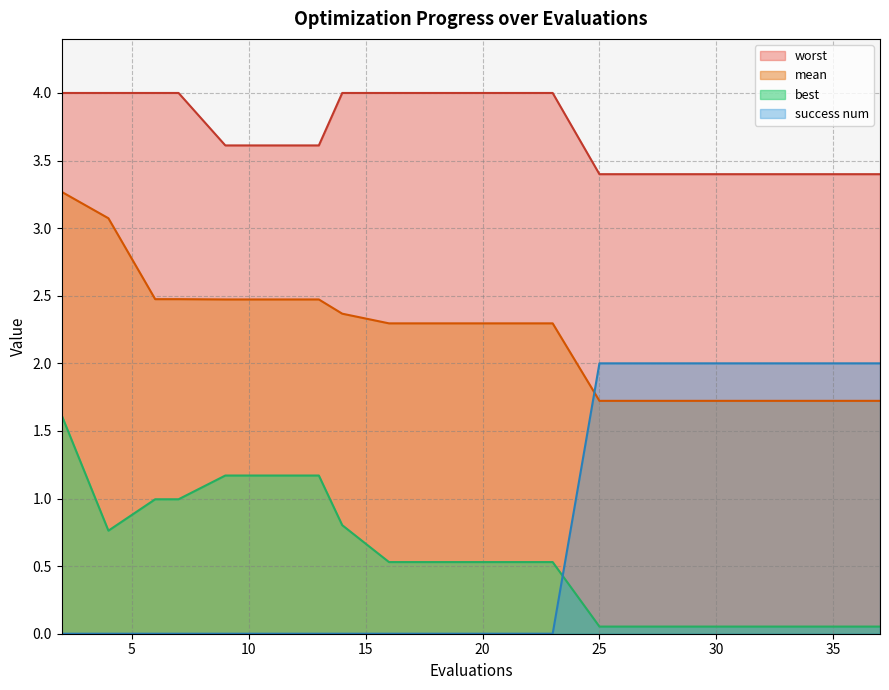

List the labels in order of mean value, smallest first.

25, 27, 29, 31, 33, 35, 37, 16, 18, 20, 22, 23, 14, 9, 11, 13, 6, 7, 4, 2